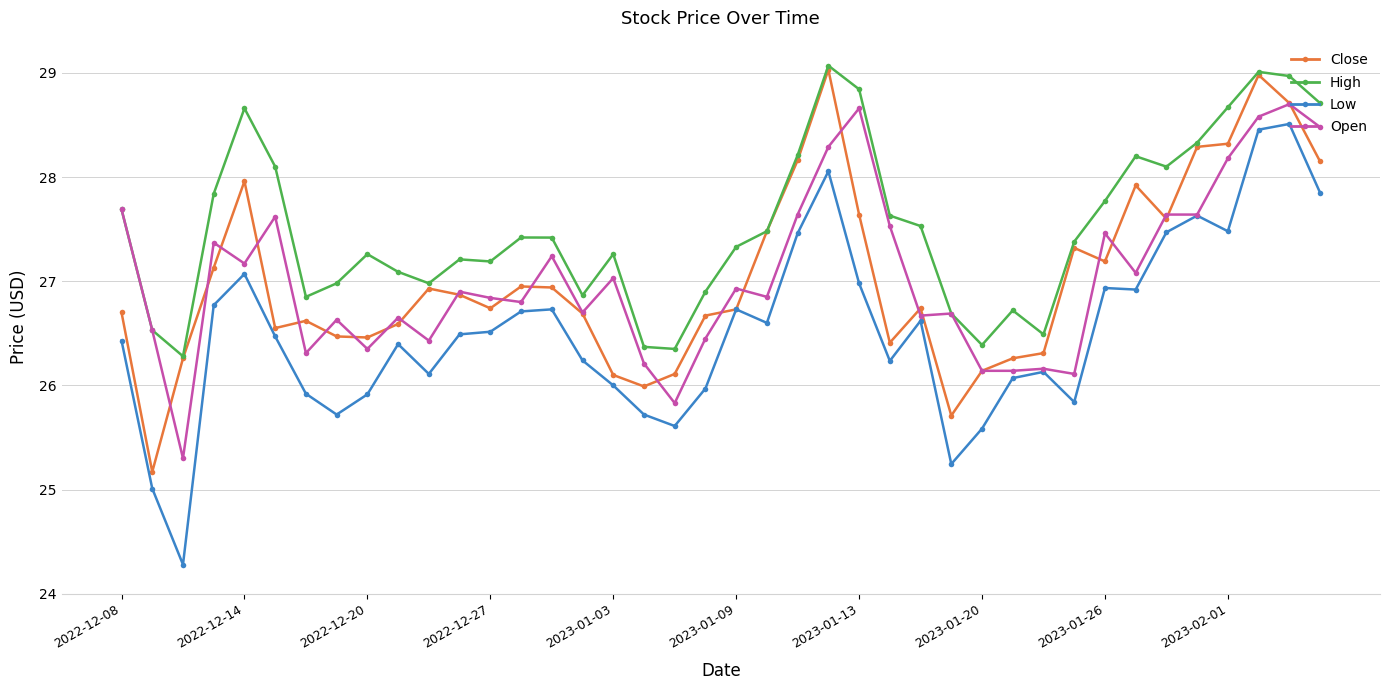

Which series has the largest total across all categories?

High